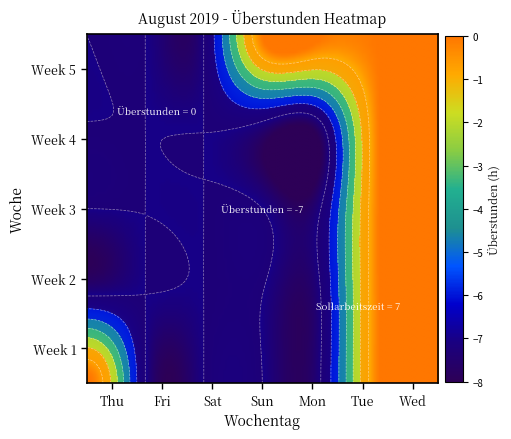

What is the difference between the maximum and second lowest values in the Week 1 series?

7